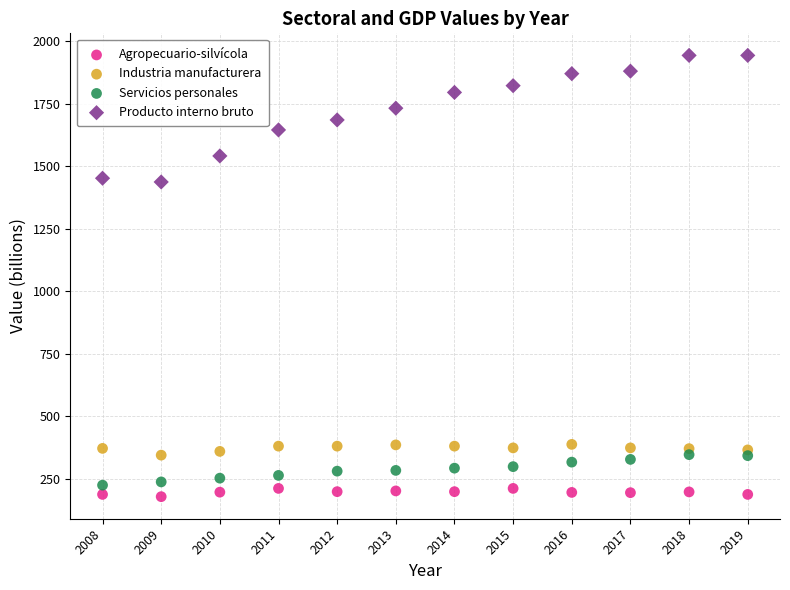

Which series reaches the maximum Y coordinate?

Producto interno bruto